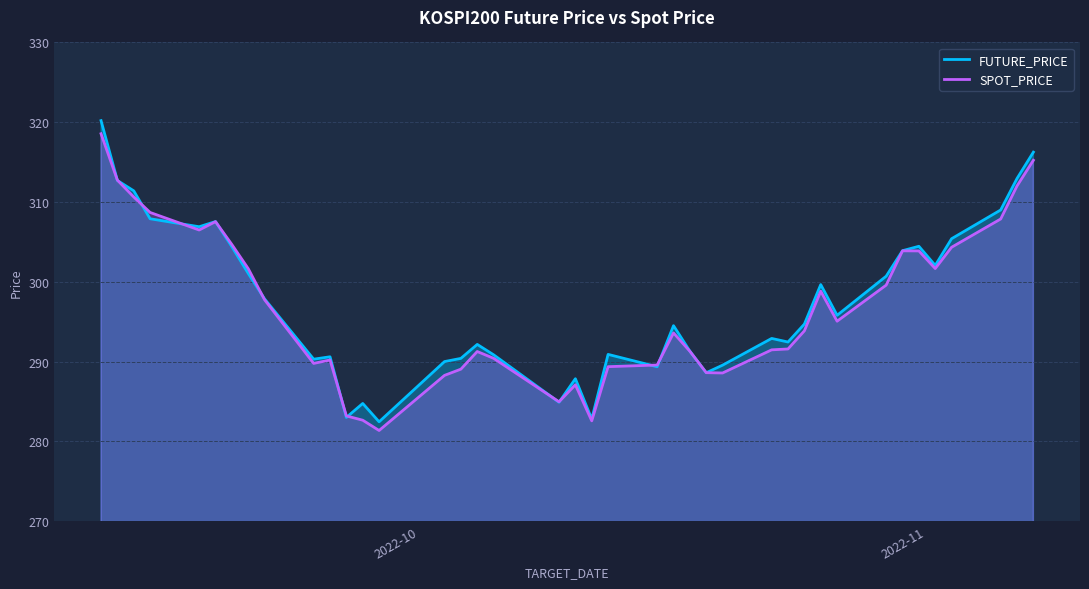

Which series has the largest total across all categories?

FUTURE_PRICE